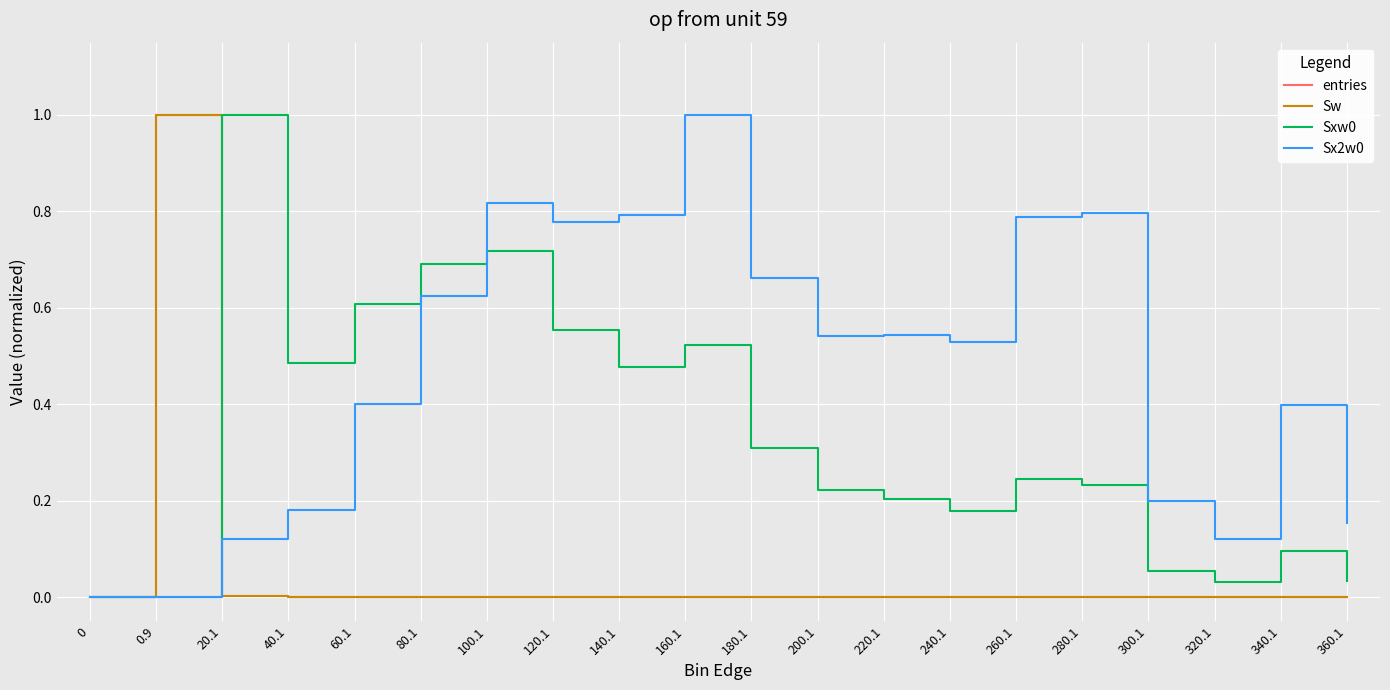

True or false: Sx2w0 and Sxw0 cross at least once.

True